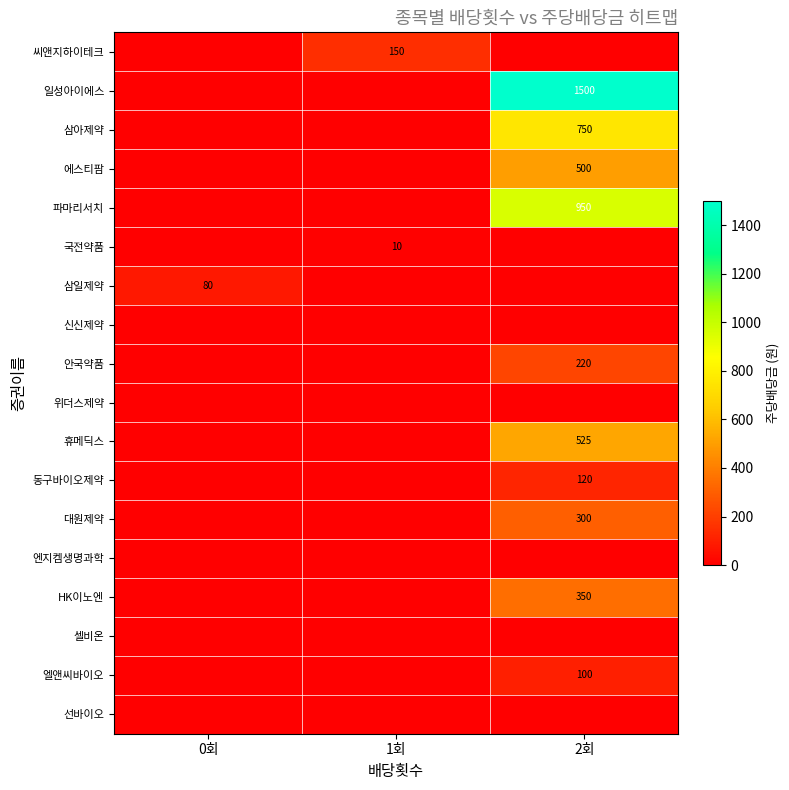

What is the spread (max minus min) of values at 1회?

150